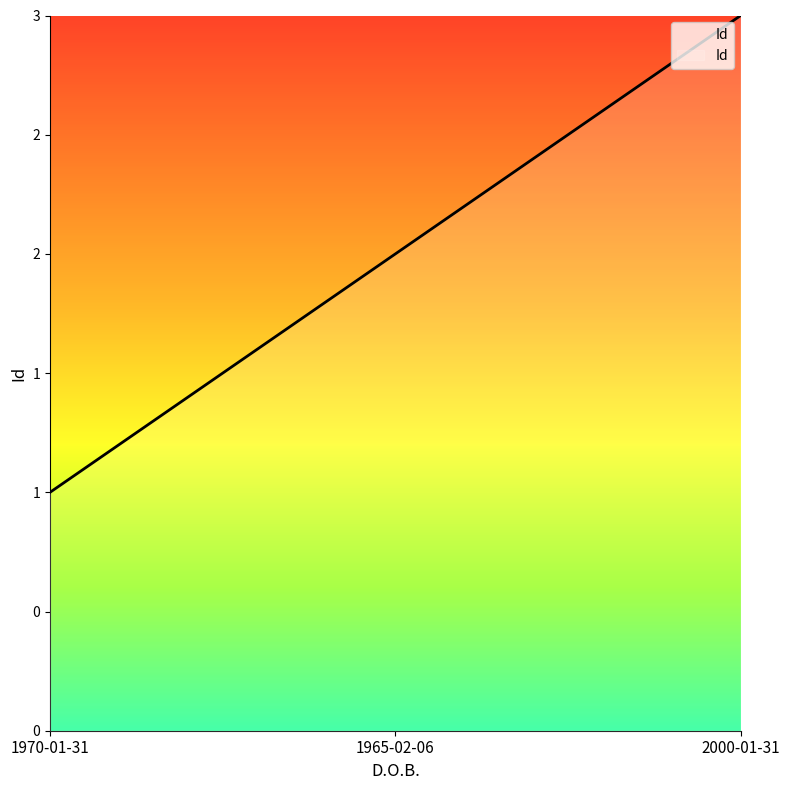

Rank the categories by value from highest to lowest.

2000-01-31, 1965-02-06, 1970-01-31